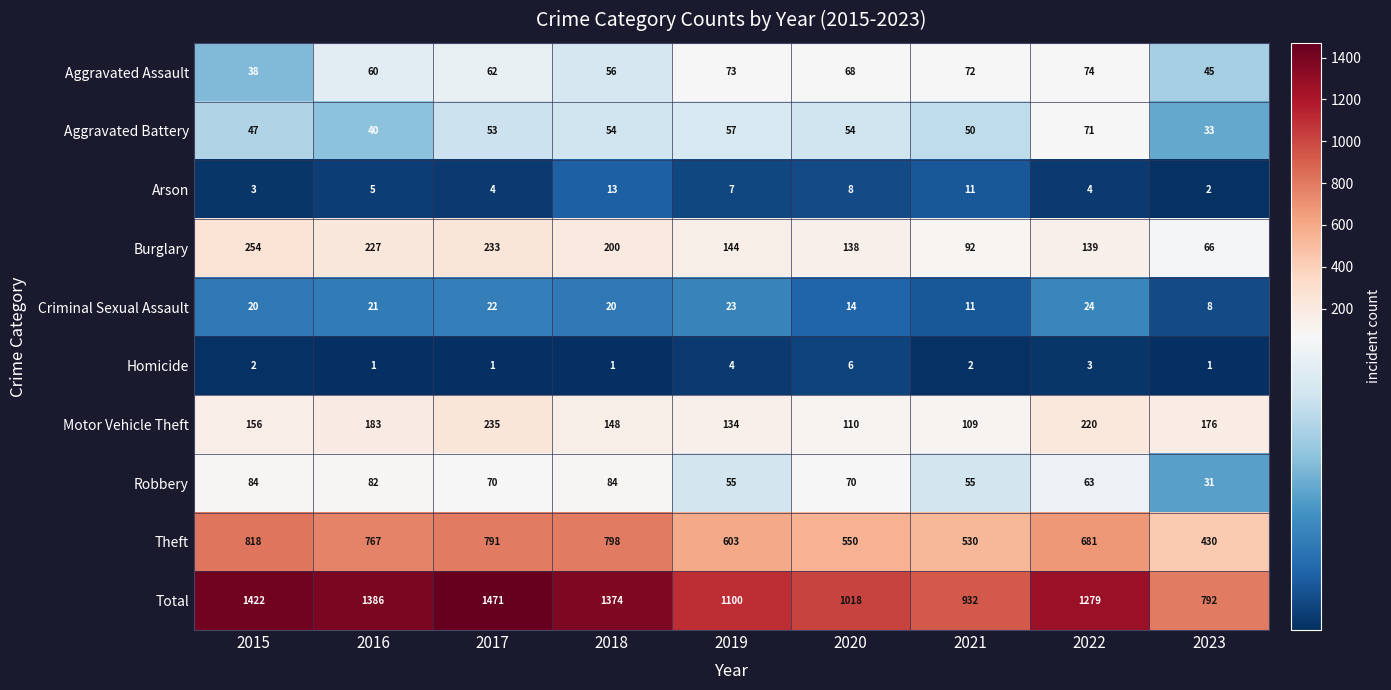

At which label is Motor Vehicle Theft closest to 172?

2023